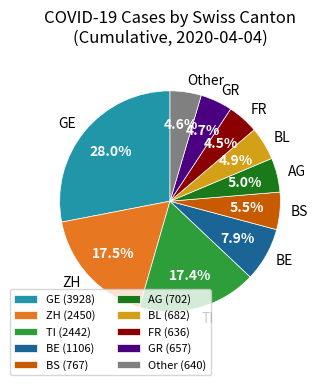

Is there any slice that represents more than half of the pie?

No